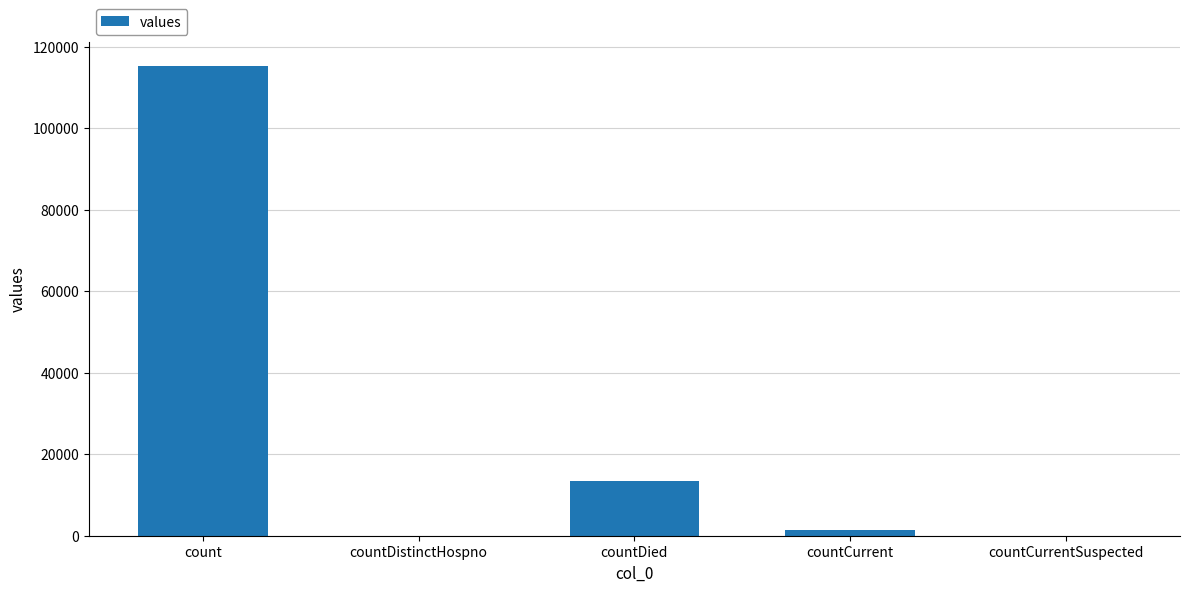

Which category has the highest value across all series?

count